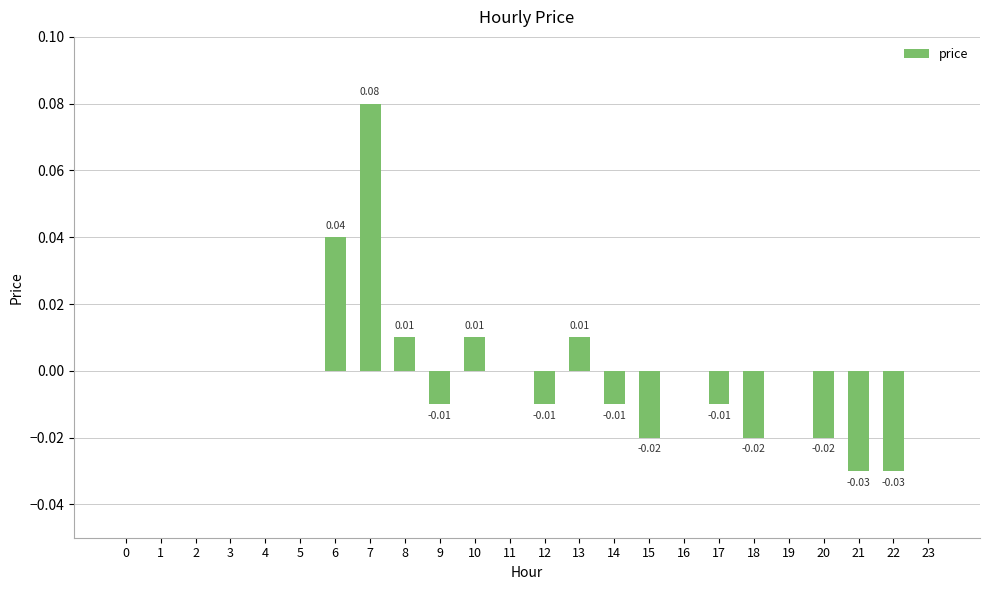

The chart shows a value of 0.0 at 16. True or false?

True